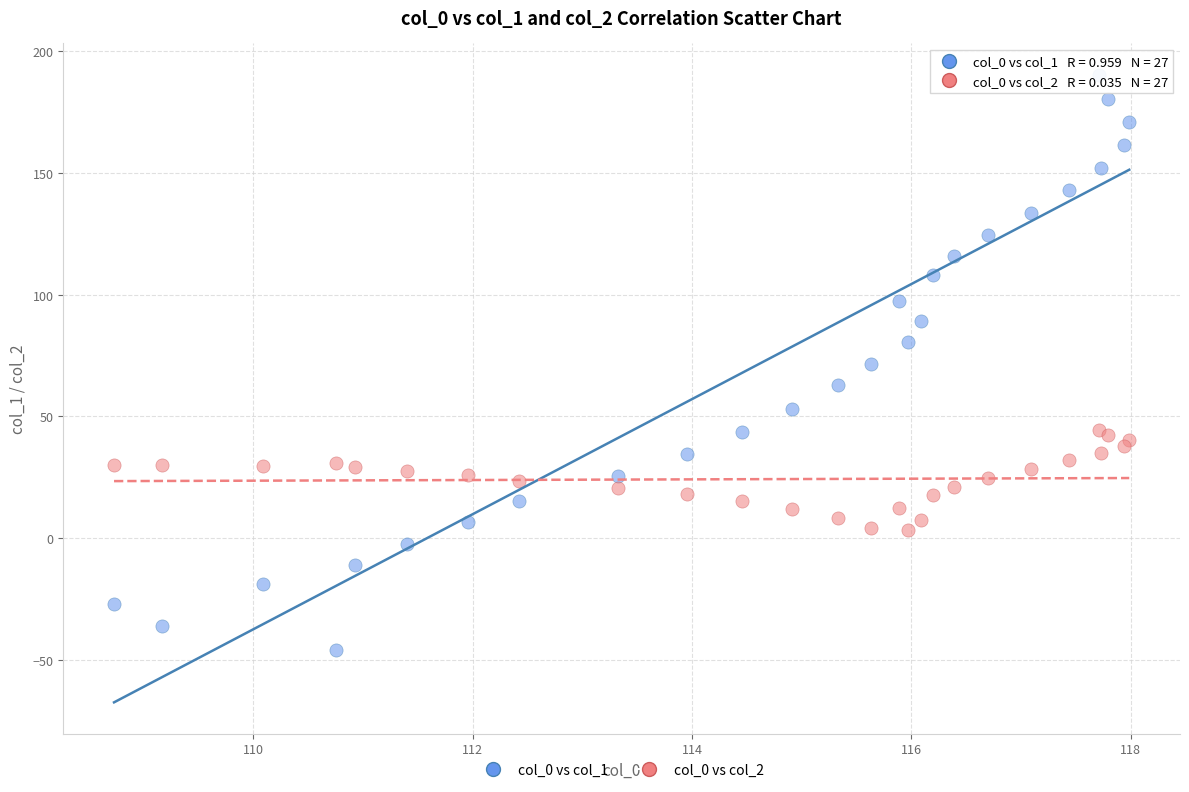

What are all the series names shown in the legend?

col_0 vs col_1, col_0 vs col_2